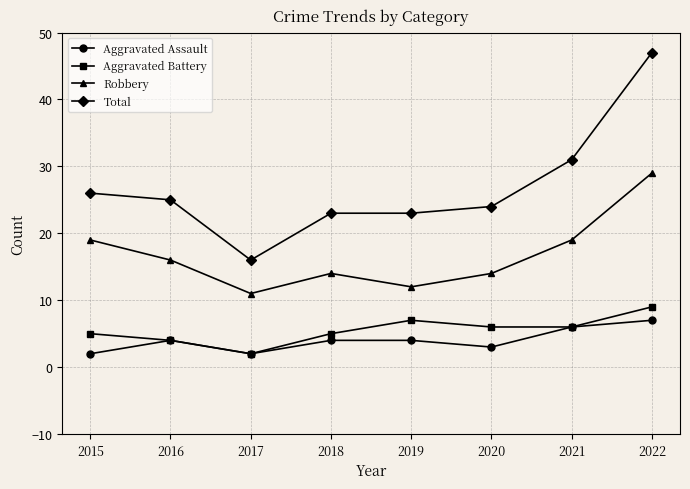

What is the total value across all series at 2019?

46